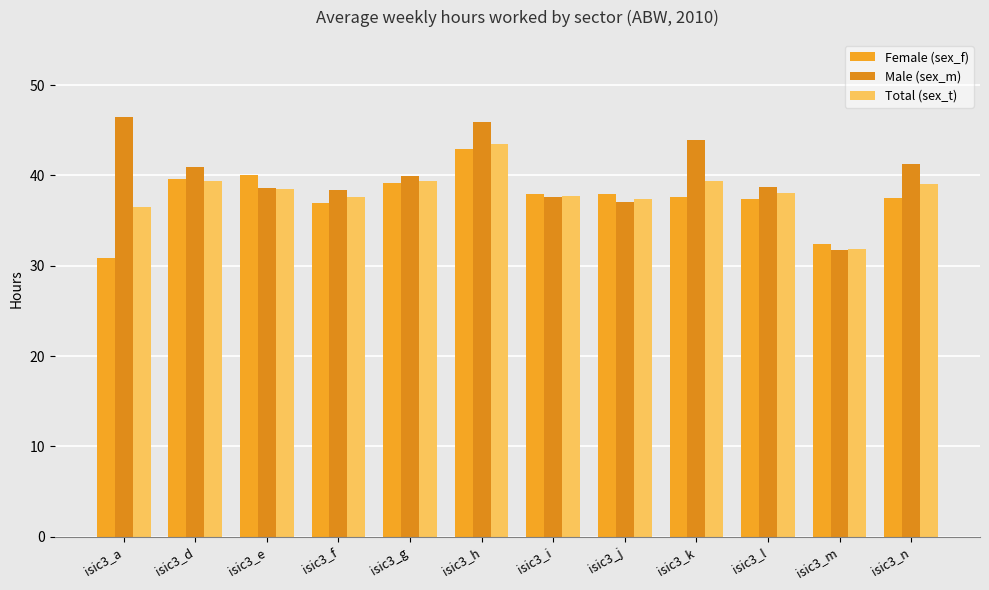

Reading right to left, what are all the values shown in this chart?

Female (sex_f): isic3_n=37.5	isic3_m=32.4	isic3_l=37.4	isic3_k=37.6	isic3_j=38.0	isic3_i=37.9	isic3_h=42.9	isic3_g=39.2	isic3_f=36.9	isic3_e=40.0	isic3_d=39.5	isic3_a=30.9
Male (sex_m): isic3_n=41.3	isic3_m=31.7	isic3_l=38.7	isic3_k=44.0	isic3_j=37.1	isic3_i=37.6	isic3_h=46.0	isic3_g=39.9	isic3_f=38.4	isic3_e=38.6	isic3_d=40.9	isic3_a=46.5
Total (sex_t): isic3_n=39.0	isic3_m=31.9	isic3_l=38.0	isic3_k=39.4	isic3_j=37.4	isic3_i=37.7	isic3_h=43.5	isic3_g=39.4	isic3_f=37.6	isic3_e=38.5	isic3_d=39.4	isic3_a=36.5